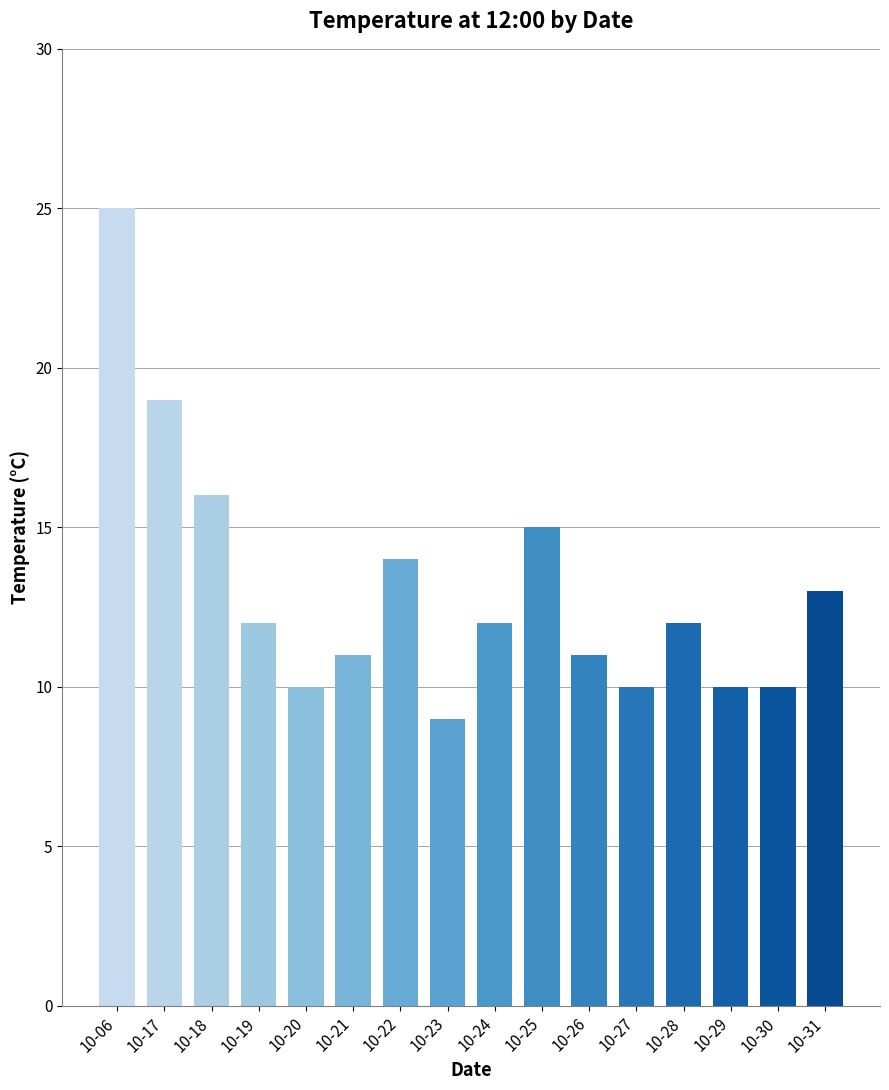

Which label corresponds to the smallest value in the chart?

10-23